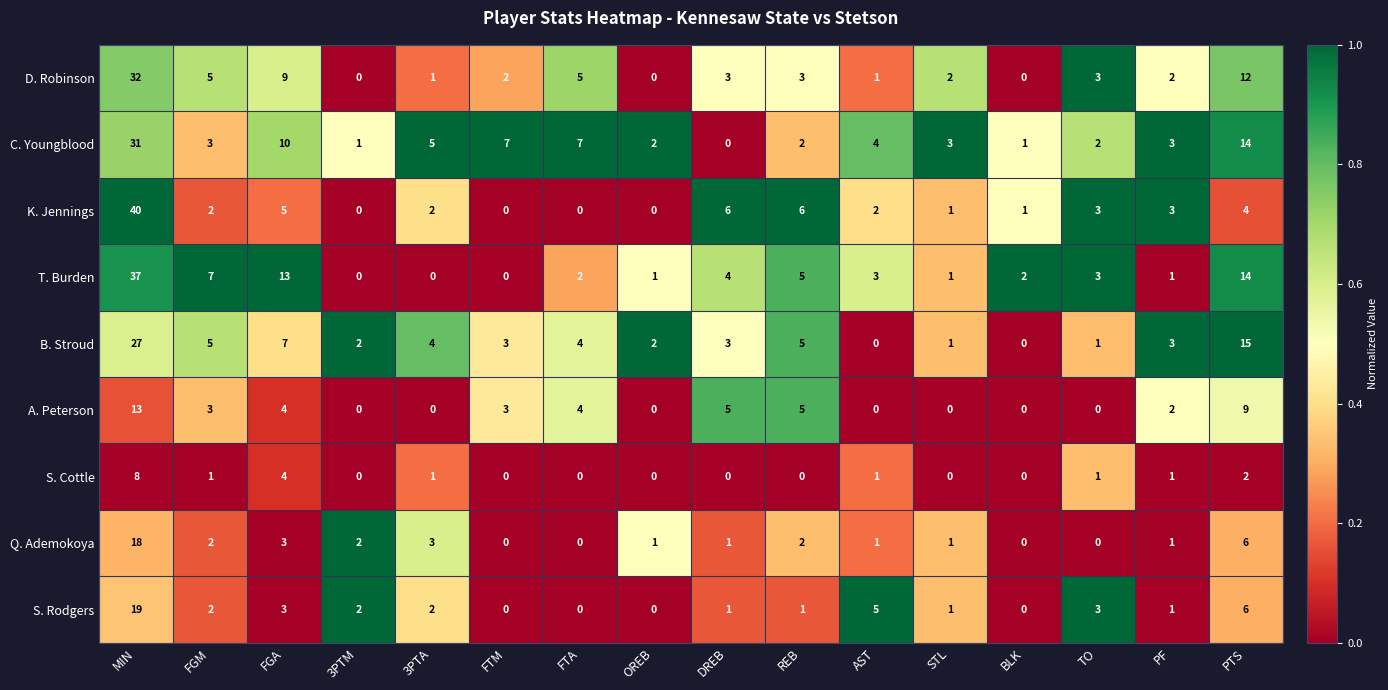

At which category is the sum across all series the highest?

MIN